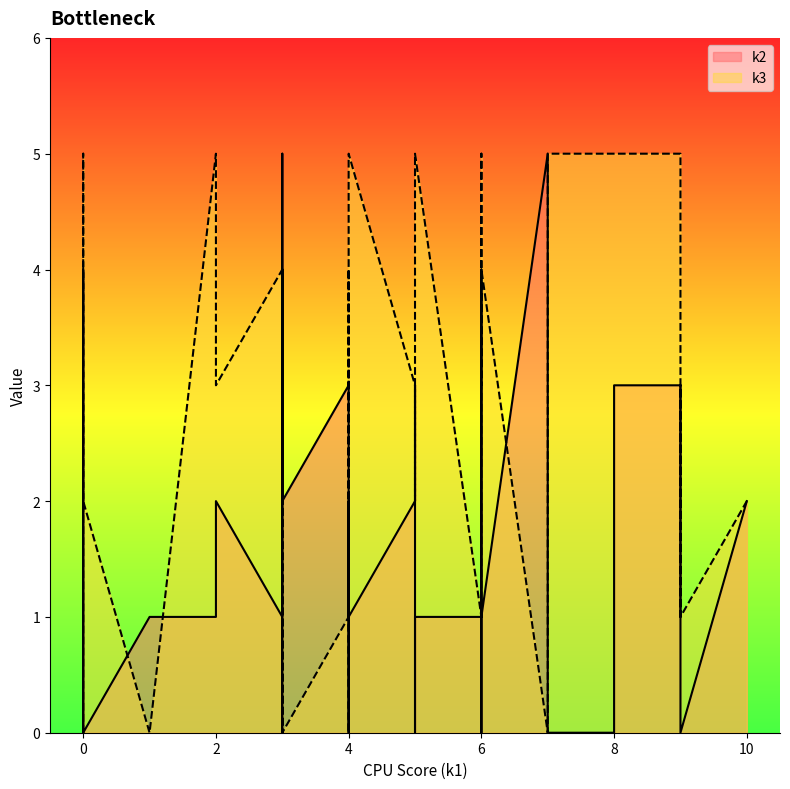

How many lines are shown in the chart?

2